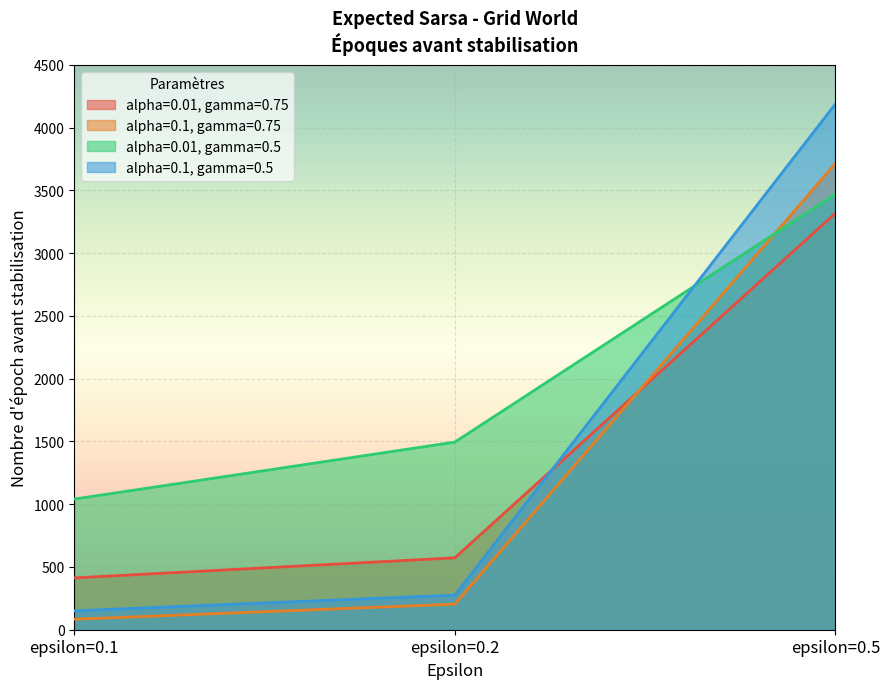

What are all the series names shown in the legend?

alpha=0.01, gamma=0.75, alpha=0.1, gamma=0.75, alpha=0.01, gamma=0.5, alpha=0.1, gamma=0.5